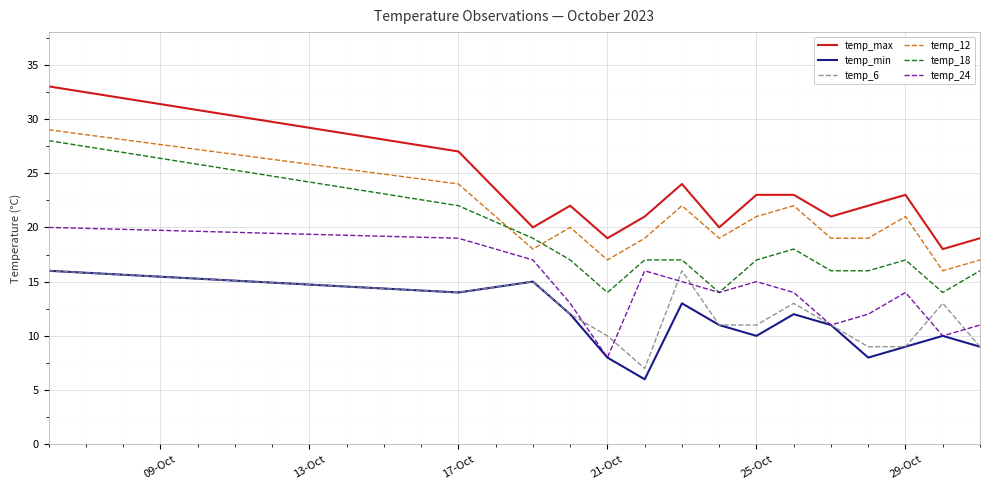

What is the maximum value shown in the chart?

33